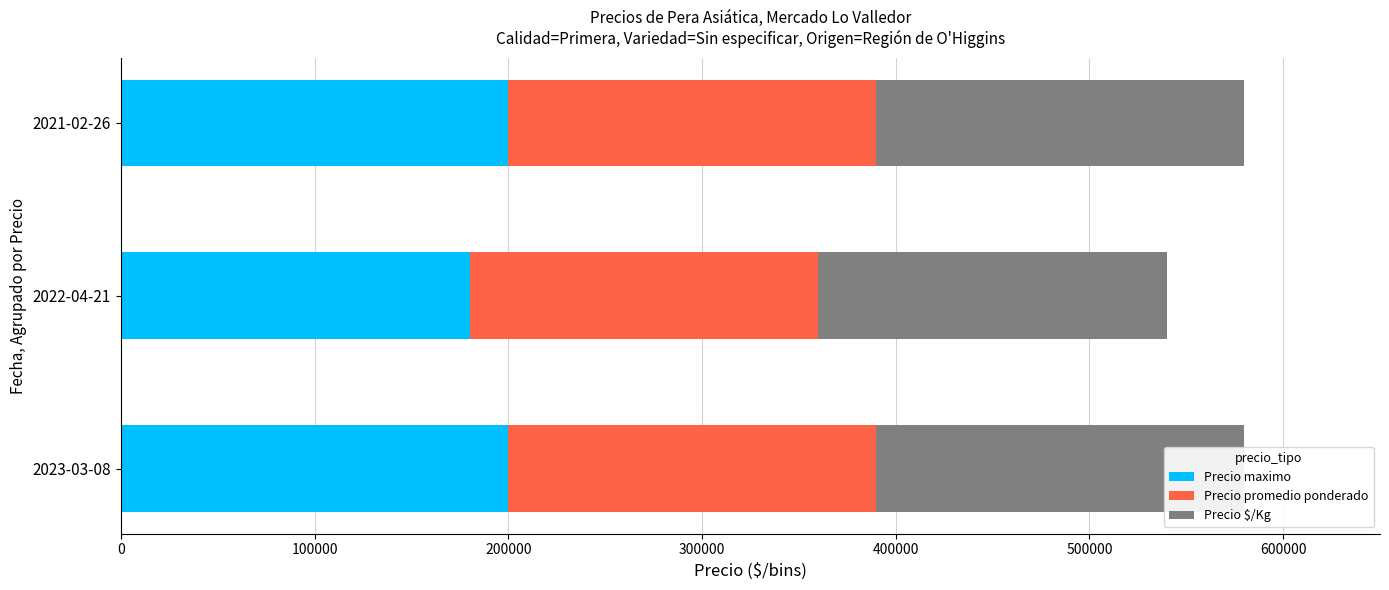

How many bars are there in each group?

3